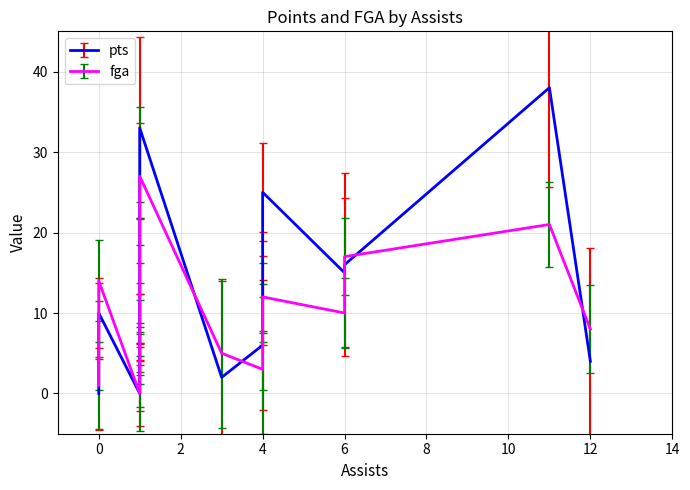

What is the label of the 5th point from the left?

1